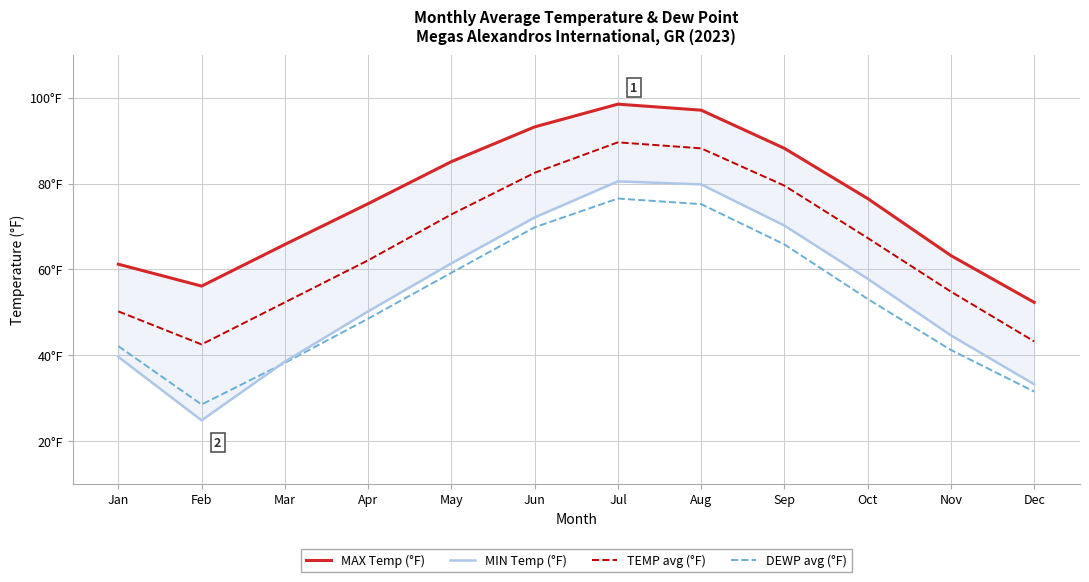

Which series has the widest spread of values?

MIN Temp (°F)